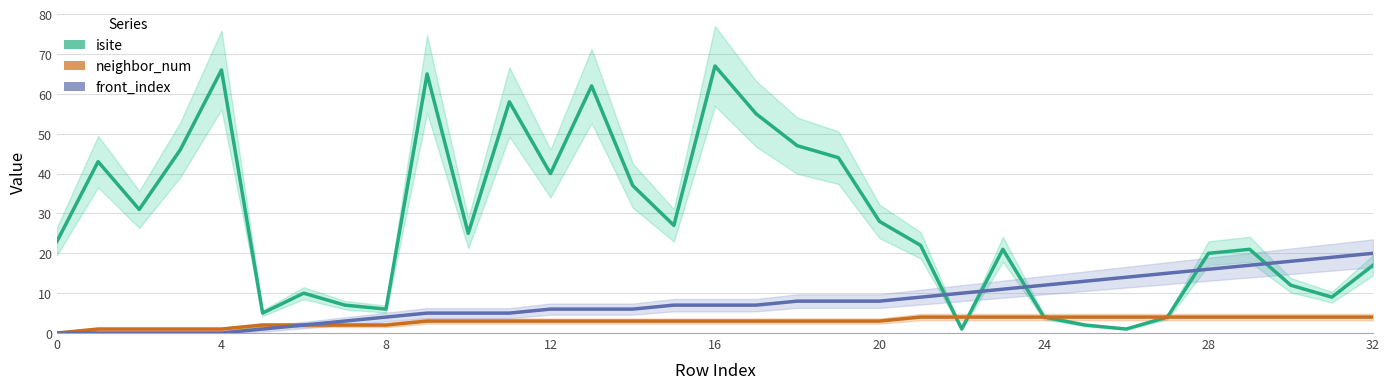

How many lines are shown in the chart?

3